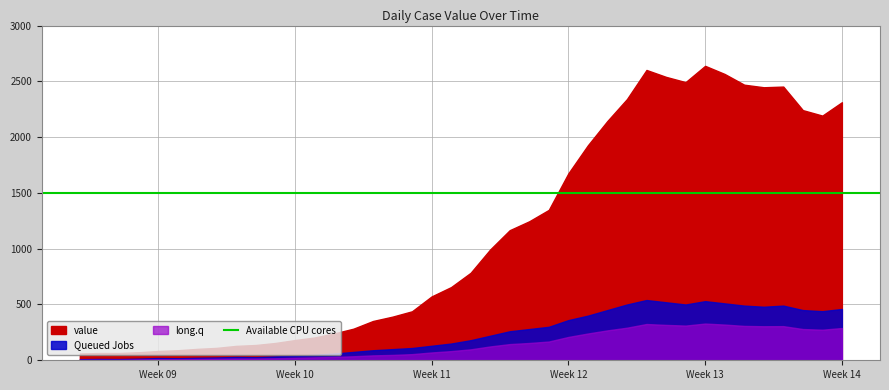

Reading left to right, transcribe all the data shown in this chart.

value: 2020-02-27=61	2020-02-28=65	2020-02-29=65	2020-03-01=72	2020-03-02=83	2020-03-03=90	2020-03-04=102	2020-03-05=111	2020-03-06=129	2020-03-07=137	2020-03-08=155	2020-03-09=181	2020-03-10=204	2020-03-11=240	2020-03-12=283	2020-03-13=352	2020-03-14=391	2020-03-15=439	2020-03-16=572	2020-03-17=656	2020-03-18=784	2020-03-19=993	2020-03-20=1166	2020-03-21=1246	2020-03-22=1348	2020-03-23=1675	2020-03-24=1927	2020-03-25=2145	2020-03-26=2341	2020-03-27=2602	2020-03-28=2540	2020-03-29=2493	2020-03-30=2639	2020-03-31=2566	2020-04-01=2470	2020-04-02=2447	2020-04-03=2453	2020-04-04=2242	2020-04-05=2193	2020-04-06=2313
Queued Jobs: 2020-02-27=10	2020-02-28=12	2020-02-29=11	2020-03-01=15	2020-03-02=20	2020-03-03=18	2020-03-04=22	2020-03-05=25	2020-03-06=30	2020-03-07=28	2020-03-08=35	2020-03-09=40	2020-03-10=50	2020-03-11=60	2020-03-12=75	2020-03-13=90	2020-03-14=100	2020-03-15=110	2020-03-16=130	2020-03-17=150	2020-03-18=180	2020-03-19=220	2020-03-20=260	2020-03-21=280	2020-03-22=300	2020-03-23=360	2020-03-24=400	2020-03-25=450	2020-03-26=500	2020-03-27=540	2020-03-28=520	2020-03-29=500	2020-03-30=530	2020-03-31=510	2020-04-01=490	2020-04-02=480	2020-04-03=490	2020-04-04=450	2020-04-05=440	2020-04-06=460
long.q: 2020-02-27=5	2020-02-28=5	2020-02-29=5	2020-03-01=8	2020-03-02=10	2020-03-03=10	2020-03-04=12	2020-03-05=14	2020-03-06=16	2020-03-07=16	2020-03-08=18	2020-03-09=22	2020-03-10=26	2020-03-11=30	2020-03-12=36	2020-03-13=44	2020-03-14=48	2020-03-15=55	2020-03-16=70	2020-03-17=82	2020-03-18=98	2020-03-19=124	2020-03-20=145	2020-03-21=155	2020-03-22=168	2020-03-23=209	2020-03-24=240	2020-03-25=268	2020-03-26=292	2020-03-27=325	2020-03-28=317	2020-03-29=311	2020-03-30=329	2020-03-31=320	2020-04-01=308	2020-04-02=305	2020-04-03=306	2020-04-04=280	2020-04-05=274	2020-04-06=289